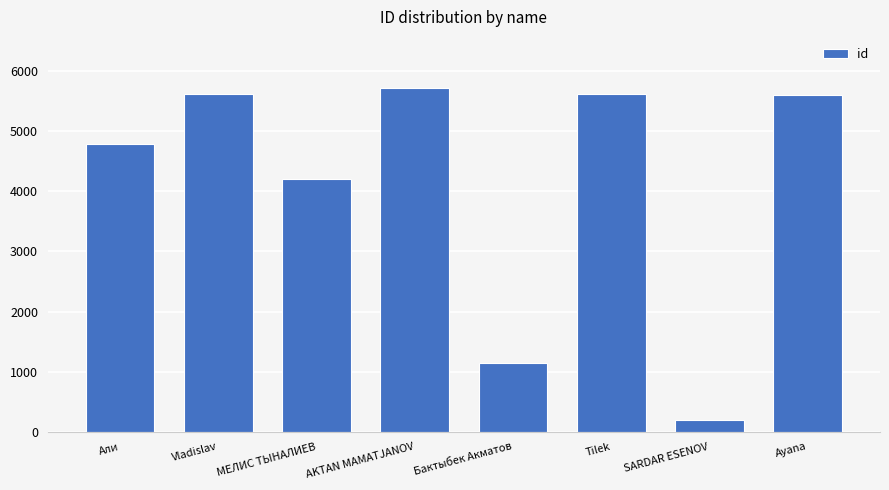

Which category has the lowest value across all series?

SARDAR ESENOV